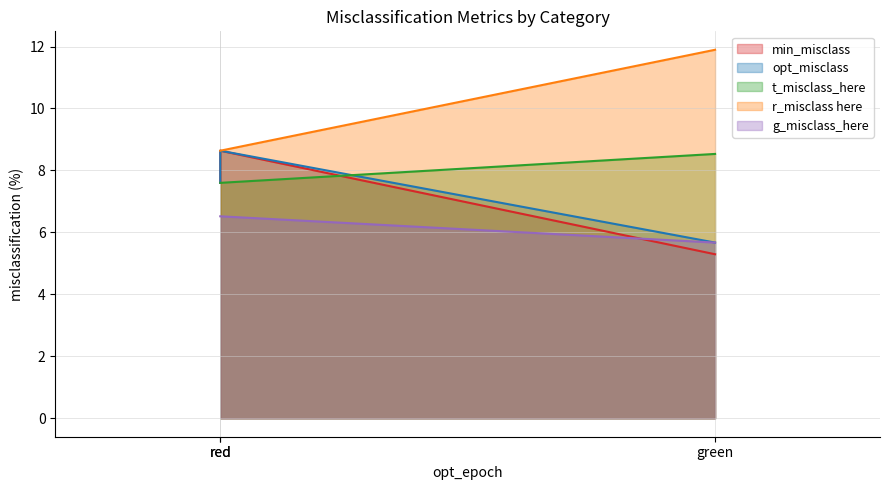

Which series has the largest range (max minus min)?

min_misclass